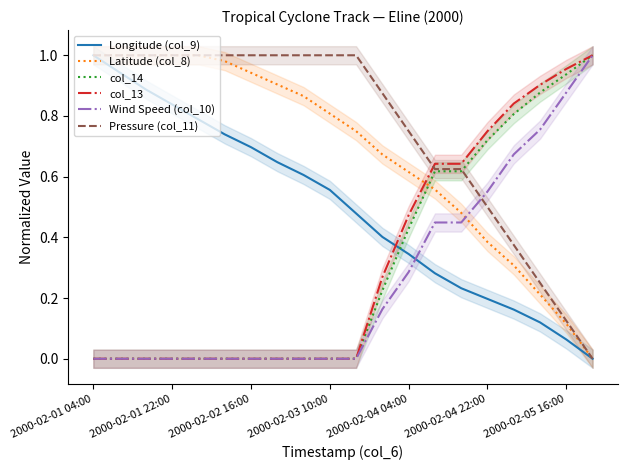

Is it true that Wind Speed (col_10) equals 0.3 at 2000-02-05 16:00?

False